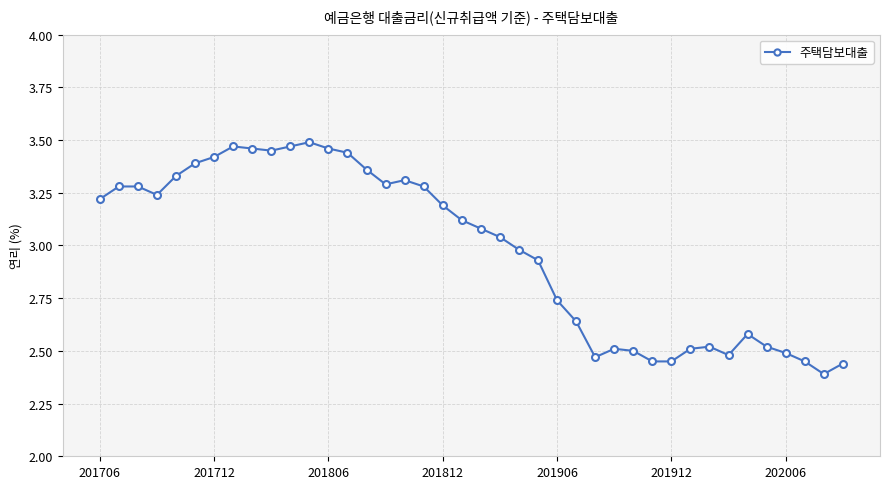

What is the sum of all values?

119.1